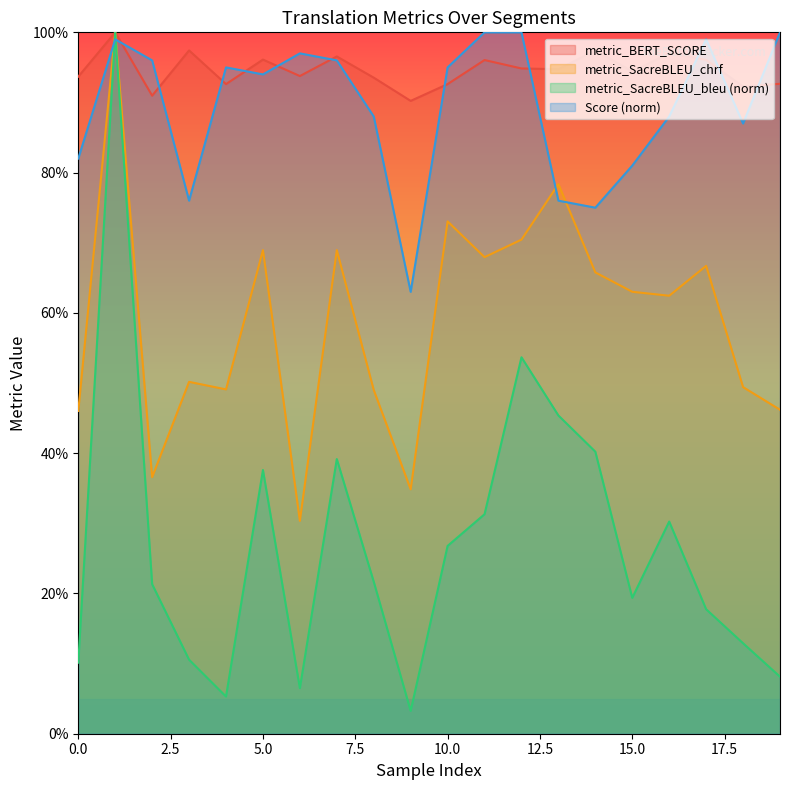

Reading left to right, list all the values displayed in this chart.

metric_BERT_SCORE: 0=0.9	1=1.0	2=0.9	3=1.0	4=0.9	5=1.0	6=0.9	7=1.0	8=0.9	9=0.9	10=0.9	11=1.0	12=0.9	13=0.9	14=1.0	15=0.9	16=1.0	17=1.0	18=0.9	19=0.9
metric_SacreBLEU_chrf: 0=0.5	1=1.0	2=0.4	3=0.5	4=0.5	5=0.7	6=0.3	7=0.7	8=0.5	9=0.3	10=0.7	11=0.7	12=0.7	13=0.8	14=0.7	15=0.6	16=0.6	17=0.7	18=0.5	19=0.5
metric_SacreBLEU_bleu: 0=0.1	1=1.0	2=0.2	3=0.1	4=0.1	5=0.4	6=0.1	7=0.4	8=0.2	9=0.0	10=0.3	11=0.3	12=0.5	13=0.5	14=0.4	15=0.2	16=0.3	17=0.2	18=0.1	19=0.1
Score: 0=0.8	1=1.0	2=1.0	3=0.8	4=0.9	5=0.9	6=1.0	7=1.0	8=0.9	9=0.6	10=0.9	11=1.0	12=1.0	13=0.8	14=0.8	15=0.8	16=0.9	17=1.0	18=0.9	19=1.0